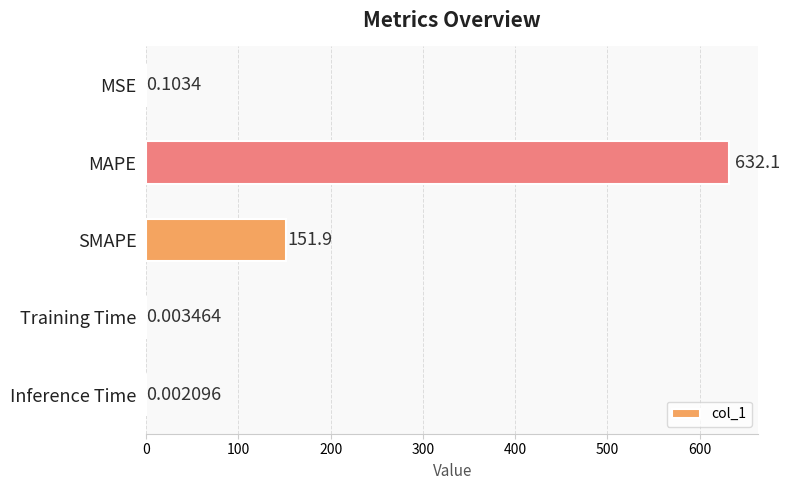

At which label is the value closest to 316?

SMAPE